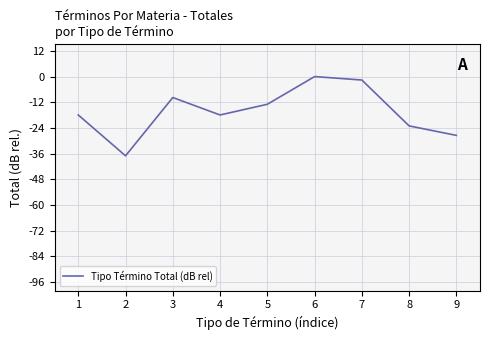

What is the change in value from 5 to 9?

-14.5